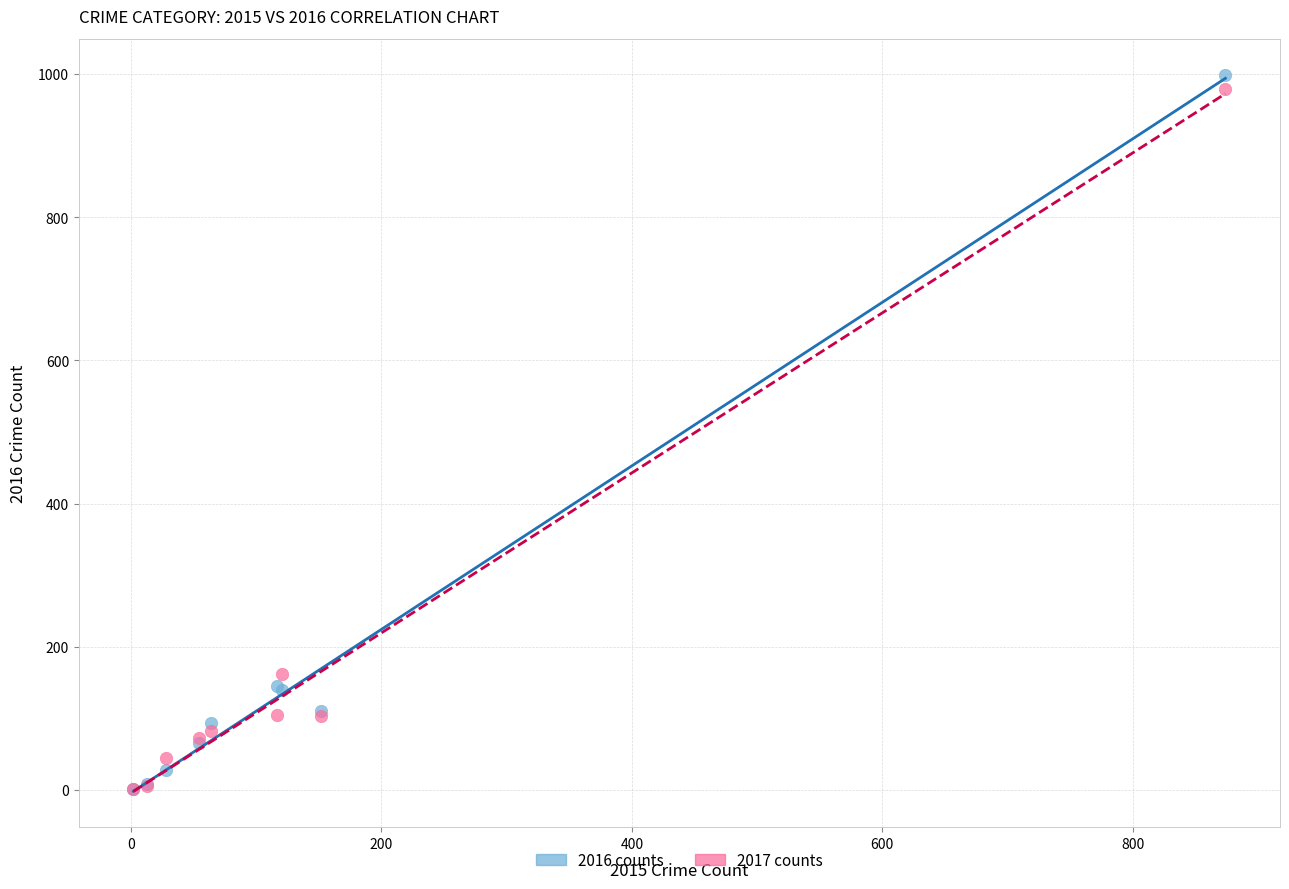

Which series reaches the maximum Y coordinate?

2016 counts